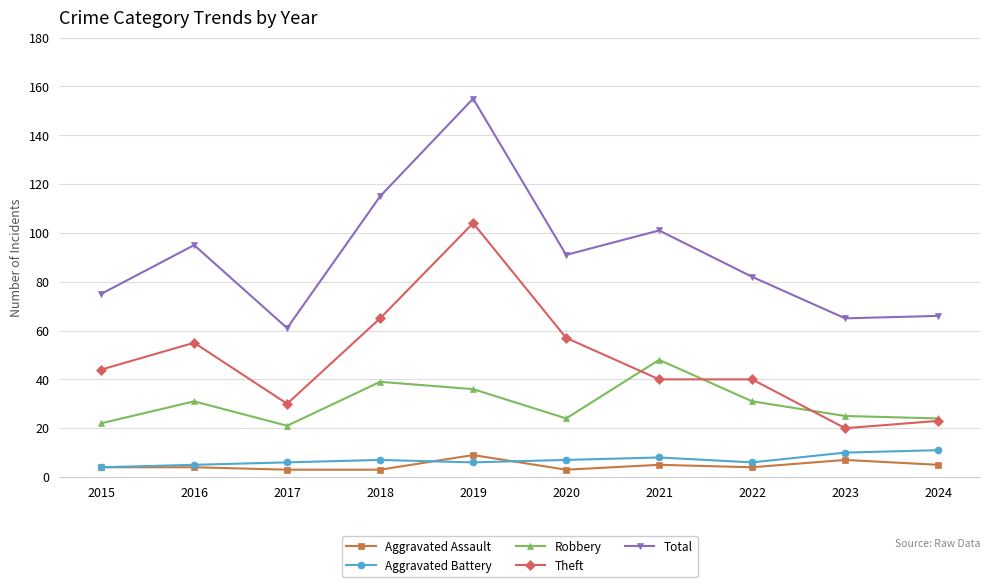

How many interior local peaks does the Total series have?

3